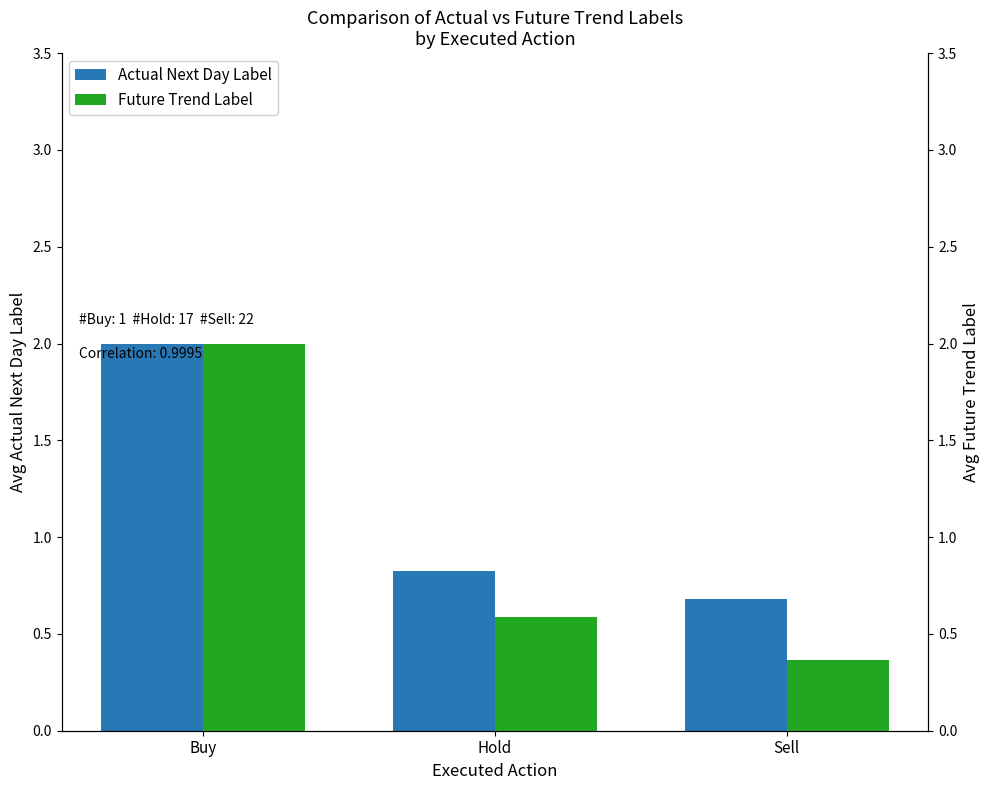

True or false: Future Trend Label has a value of 2.0 at Buy.

True